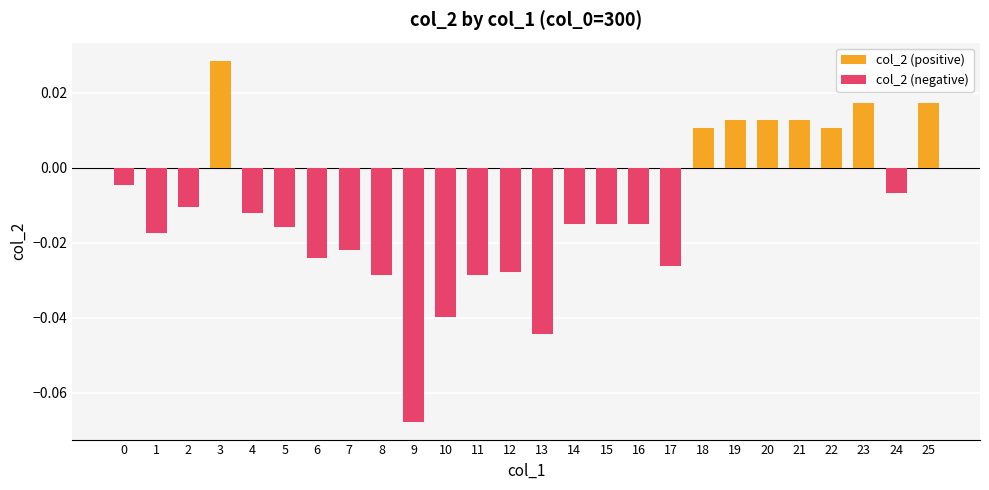

What is the smallest value displayed?

-0.1